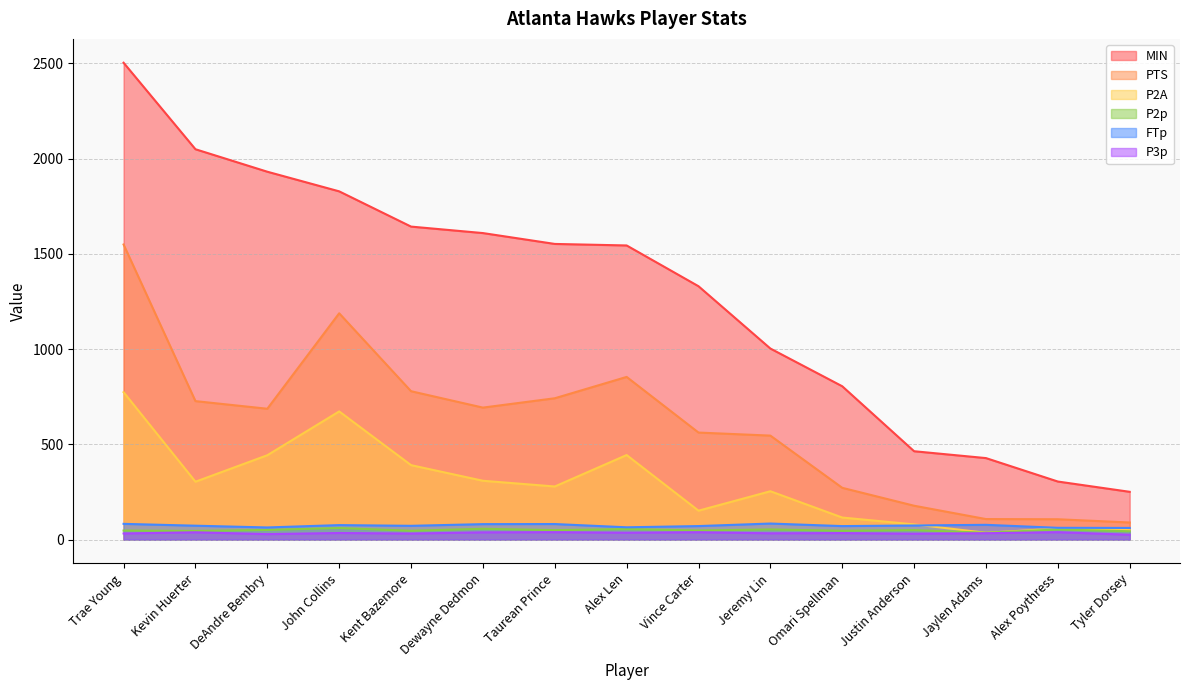

How many interior local peaks does the P3p series have?

6